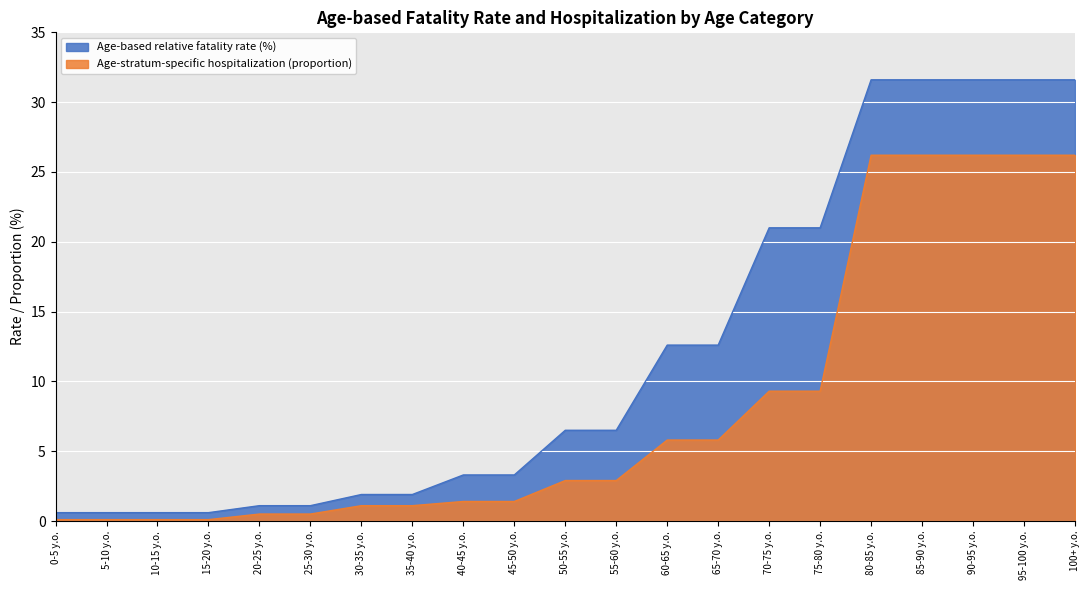

How many lines are shown in the chart?

2